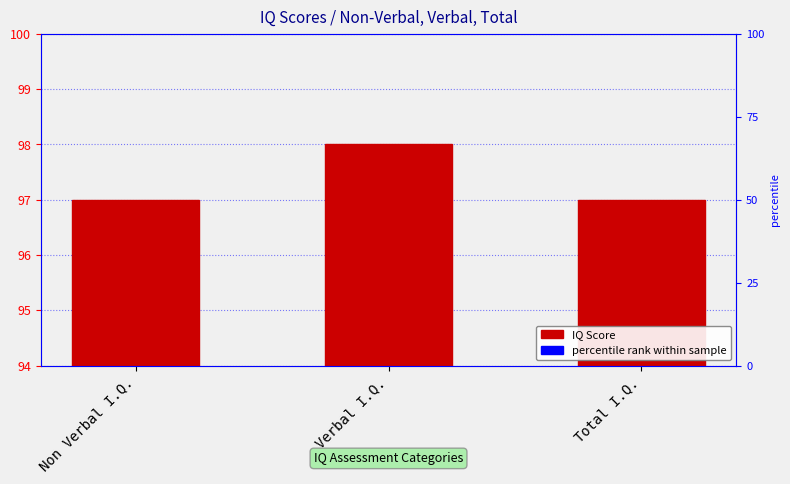

Reading left to right, extract all data points from this chart.

97	98	97